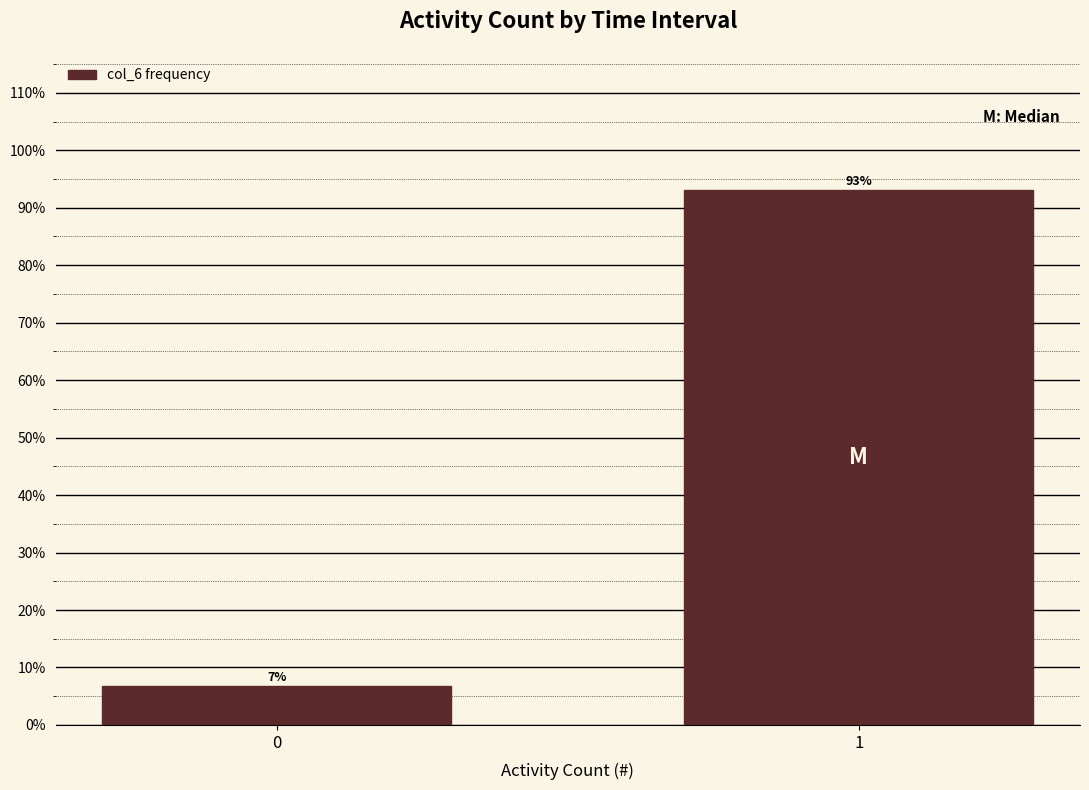

True or false: the data shows 93.2 at 1.

True